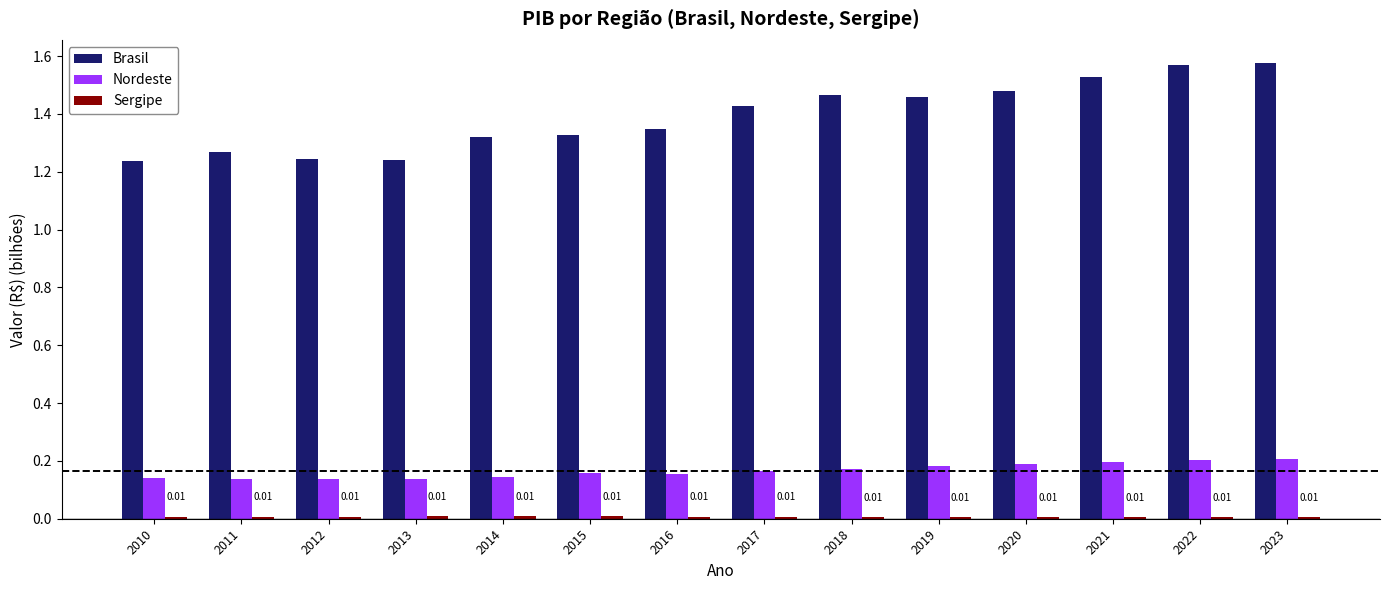

Is the value of Brasil at 2013 greater than the value of Nordeste at 2014?

Yes